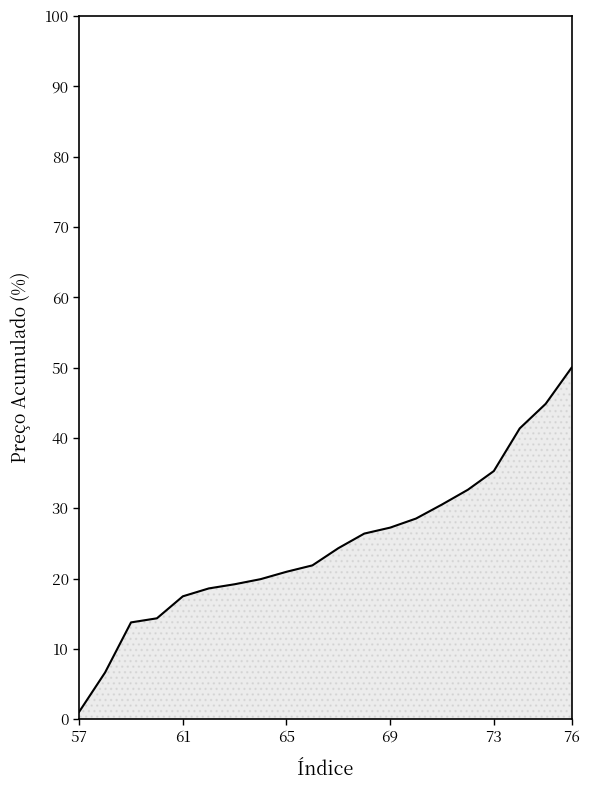

What is the maximum value shown in the chart?

50.0